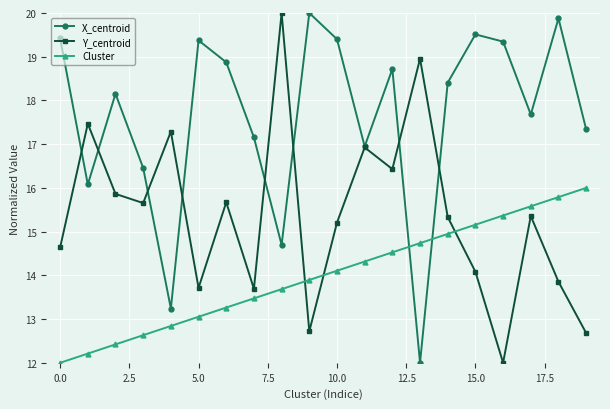

Rank the series by their average value, from highest to lowest.

X_centroid, Y_centroid, Cluster